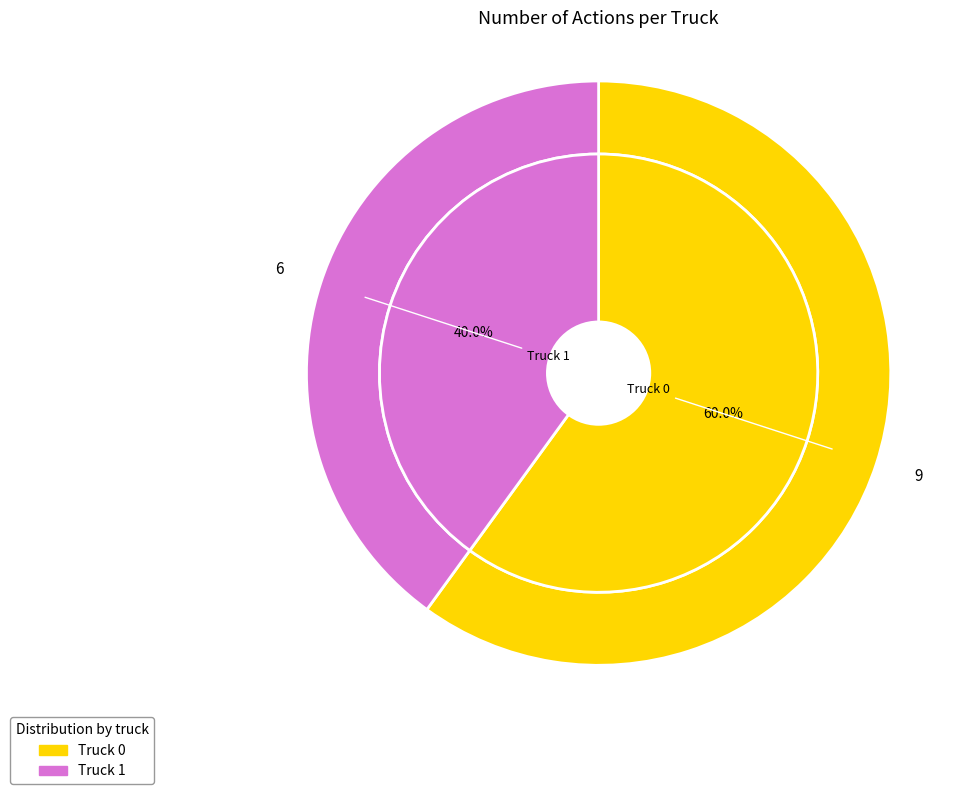

How much of the chart is everything except Truck 1?

60.0%